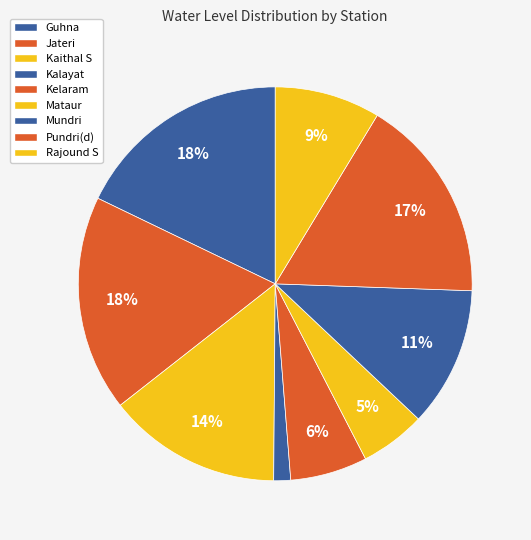

Count the number of slices in the pie.

9